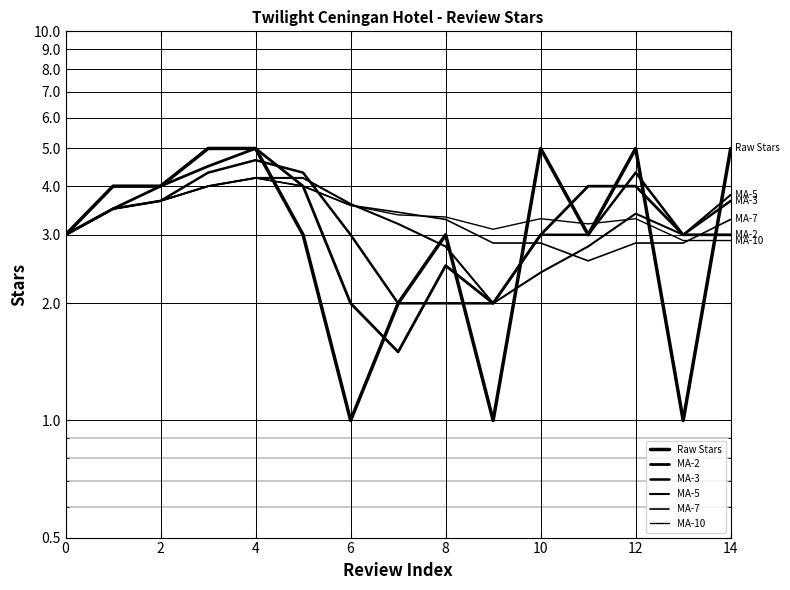

Reading left to right, transcribe all the data shown in this chart.

Raw Stars: 3.0	4.0	4.0	5.0	5.0	3.0	1.0	2.0	3.0	1.0	5.0	3.0	5.0	1.0	5.0
MA-2: 3.0	3.5	4.0	4.5	5.0	4.0	2.0	1.5	2.5	2.0	3.0	4.0	4.0	3.0	3.0
MA-3: 3.0	3.5	3.7	4.3	4.7	4.3	3.0	2.0	2.0	2.0	3.0	3.0	4.3	3.0	3.7
MA-5: 3.0	3.5	3.7	4.0	4.2	4.2	3.6	3.2	2.8	2.0	2.4	2.8	3.4	3.0	3.8
MA-7: 3.0	3.5	3.7	4.0	4.2	4.0	3.6	3.4	3.3	2.9	2.9	2.6	2.9	2.9	3.3
MA-10: 3.0	3.5	3.7	4.0	4.2	4.0	3.6	3.4	3.3	3.1	3.3	3.2	3.3	2.9	2.9